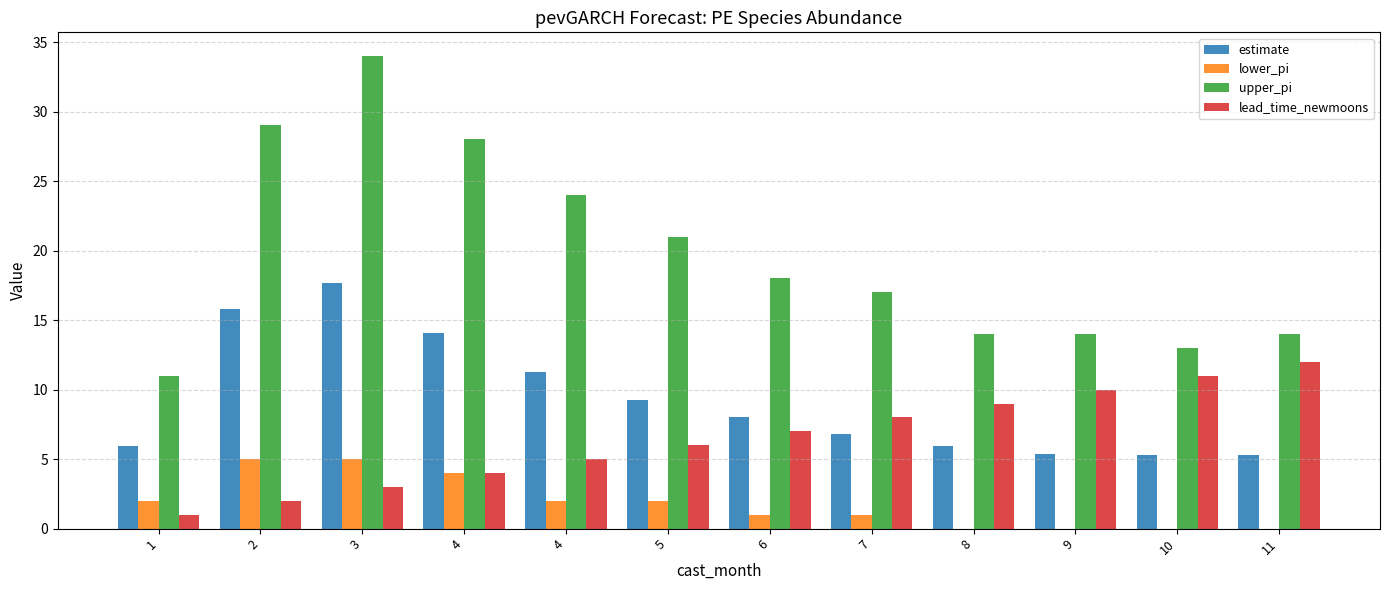

Are the bars grouped side by side (vs. stacked)?

Yes